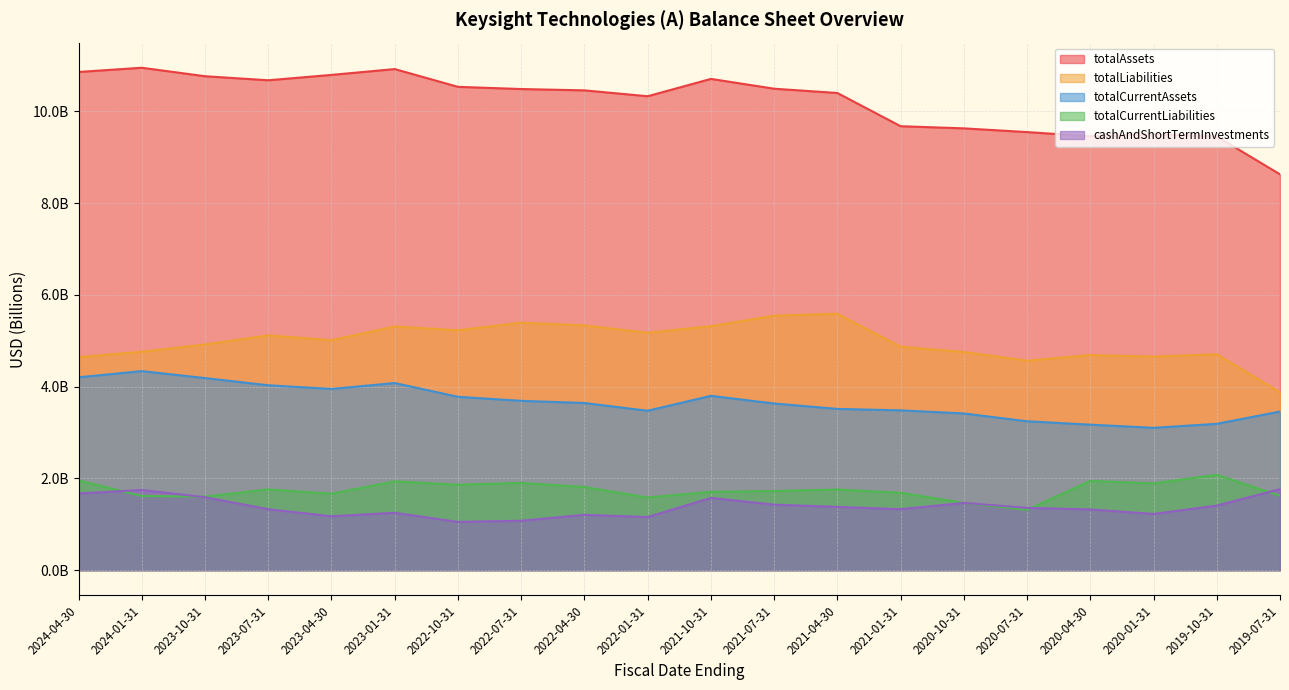

List the series in order of their peak value, lowest first.

cashAndShortTermInvestments, totalCurrentLiabilities, totalCurrentAssets, totalLiabilities, totalAssets